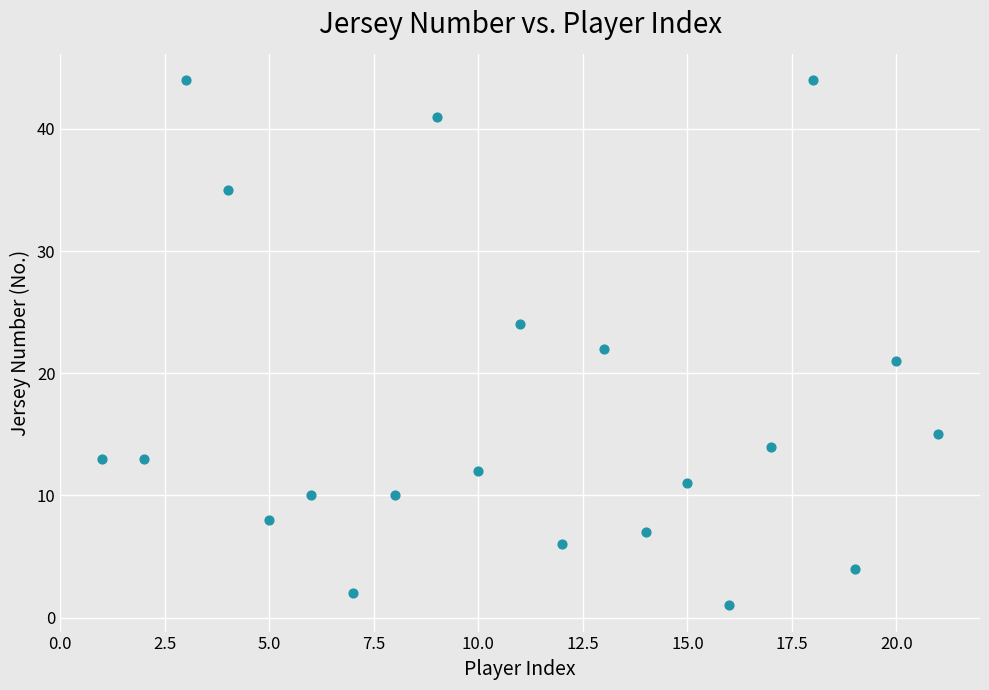

What is the range of Y values (max minus min)?

43